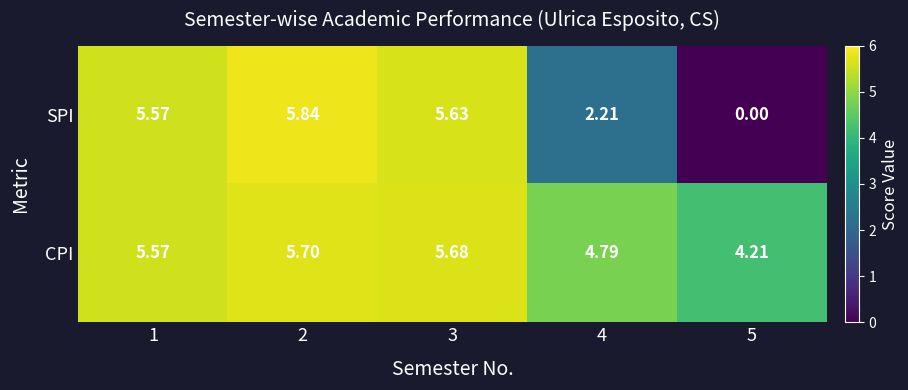

How many values in the SPI series are below 5?

2